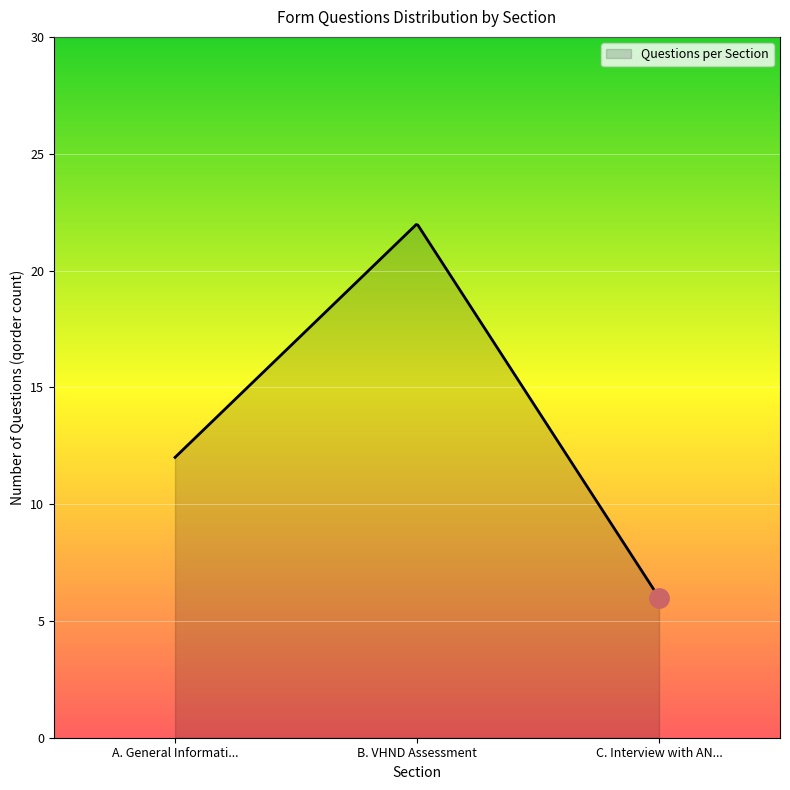

What is the minimum value shown in the chart?

6.0